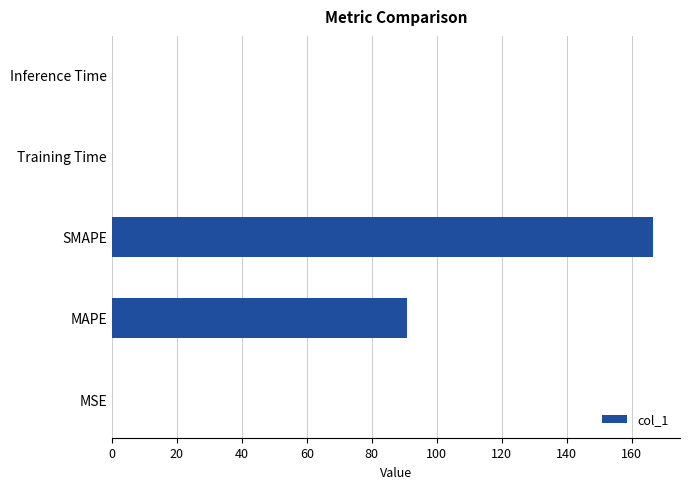

Is it true that the value at SMAPE is 166.5?

True